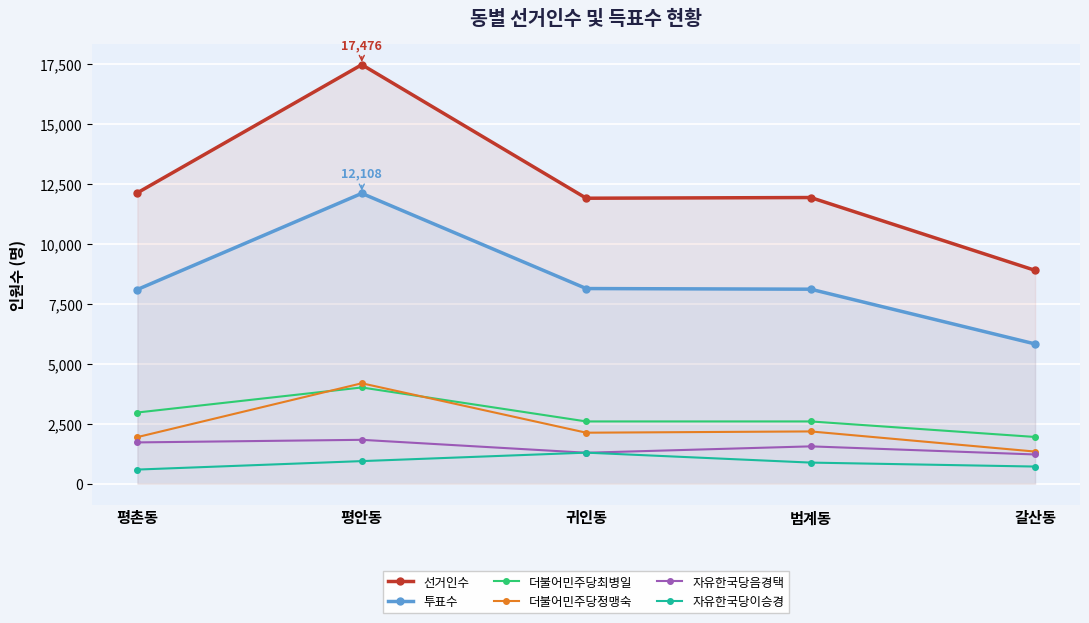

What is the maximum value shown in the chart?

17476